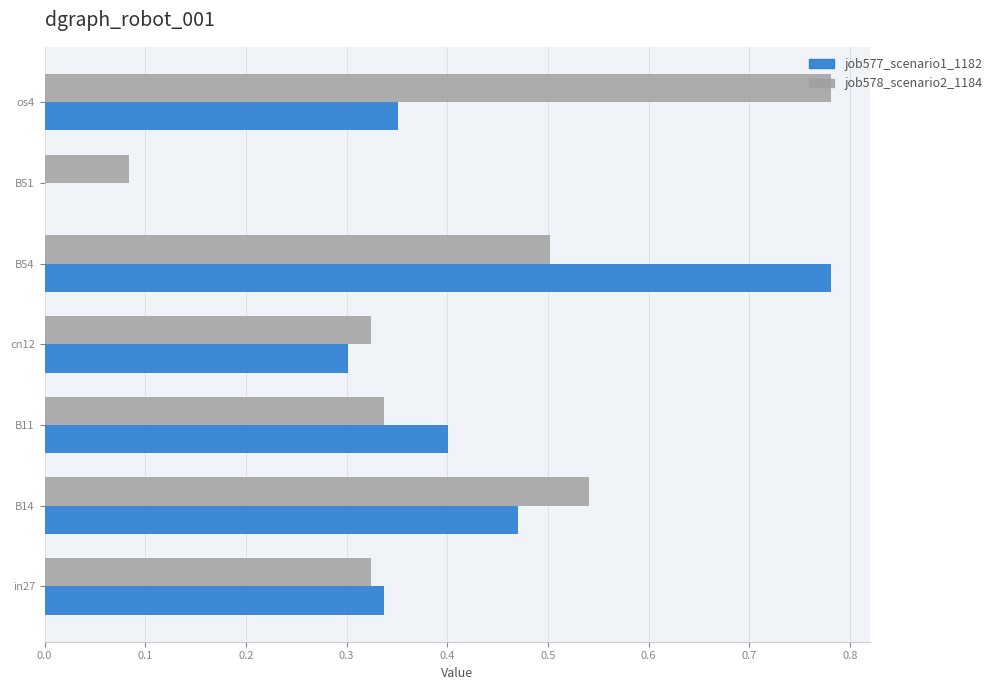

At which label does job577_scenario1_1182 reach its peak?

B54